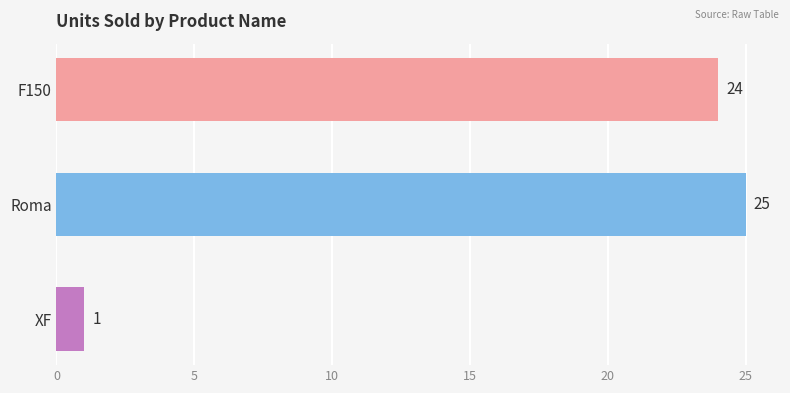

What is the value of the 1st bar from the top?

24